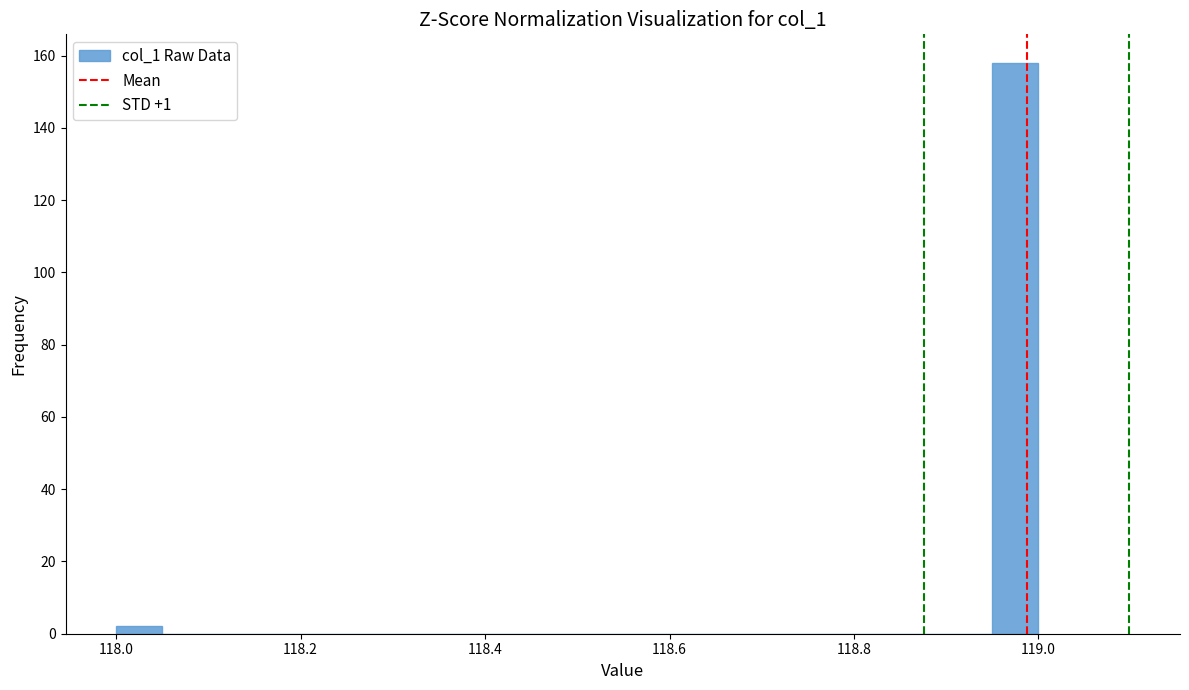

Around what value on the x-axis is the tallest bar? Give the approximate position of its centre, as read against the axis.

118.98